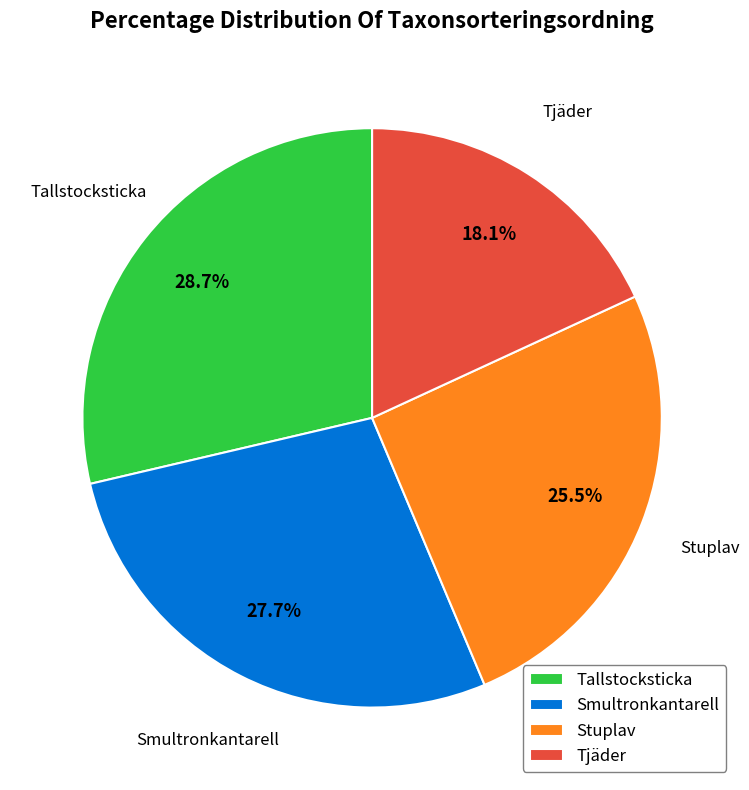

Do Stuplav and Smultronkantarell together represent more than half of the pie?

Yes